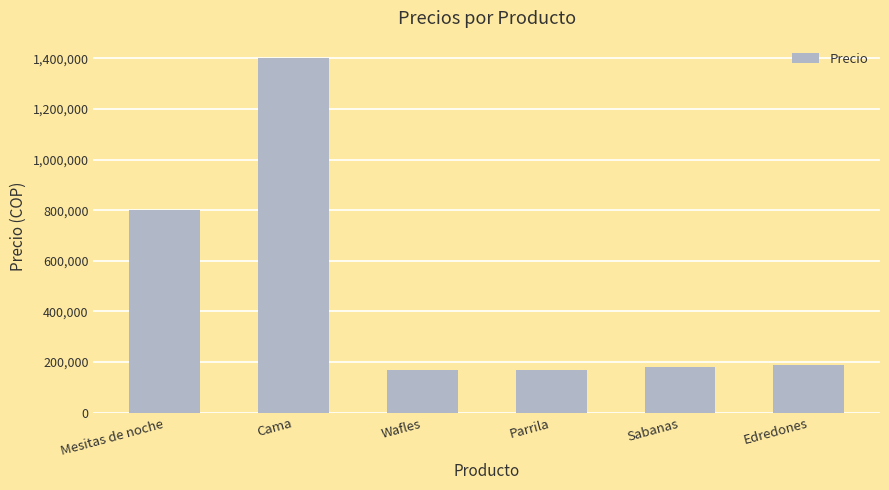

What is the label of the 6th bar from the left?

Edredones